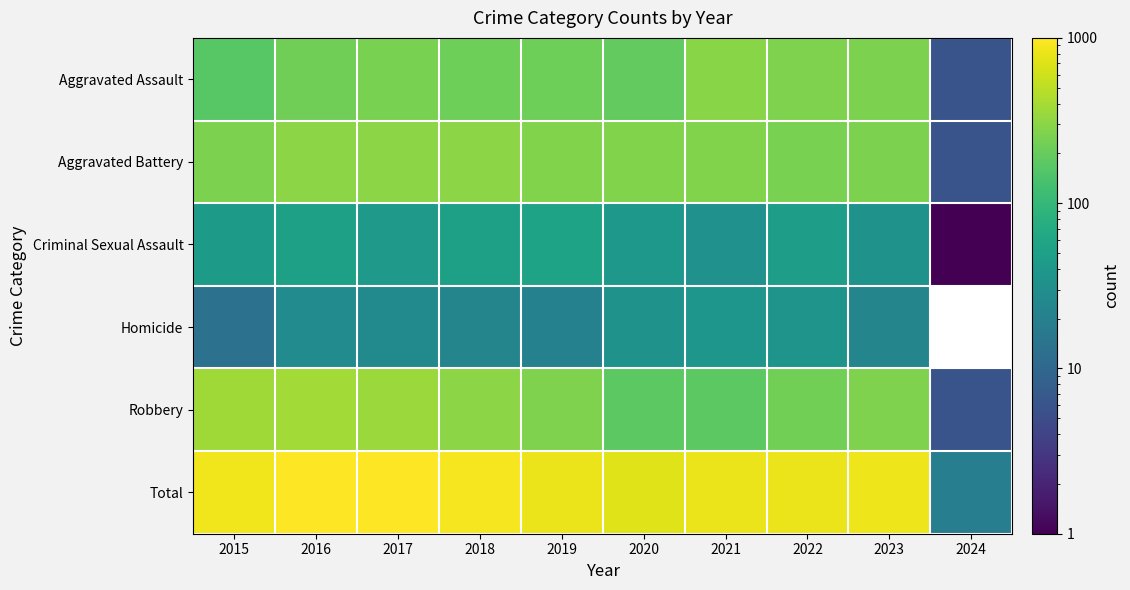

Rank the series at 2024 from lowest to highest value.

Criminal Sexual Assault, Homicide, Robbery, Aggravated Assault, Aggravated Battery, Total